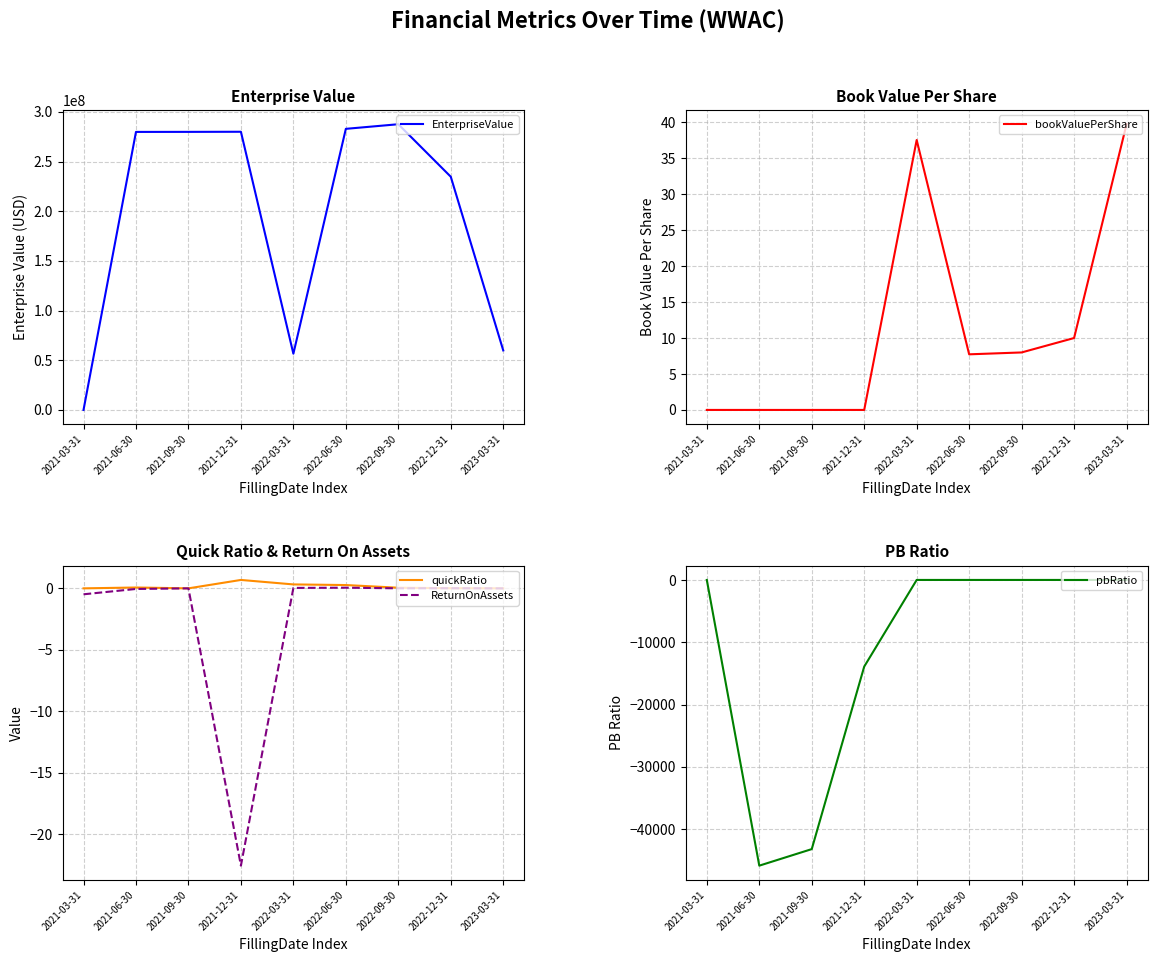

Reading right to left, what are all the values shown in this chart?

EnterpriseValue: 59932441.0	234751874.0	287608492.0	282963522.0	56605054.0	280024496.8	279911840.0	279867590.0	0.0
bookValuePerShare: 39.8	10.0	8.0	7.7	37.6	-0.0	-0.0	-0.0	0.0
quickRatio: 0.0	0.0	0.1	0.3	0.3	0.7	0.0	0.1	0.0
ReturnOnAssets: -0.0	0.0	0.0	0.1	0.0	-22.6	-0.0	-0.0	-0.5
pbRatio: 0.3	1.0	1.3	1.3	0.3	-13902.9	-43196.0	-45851.1	0.0